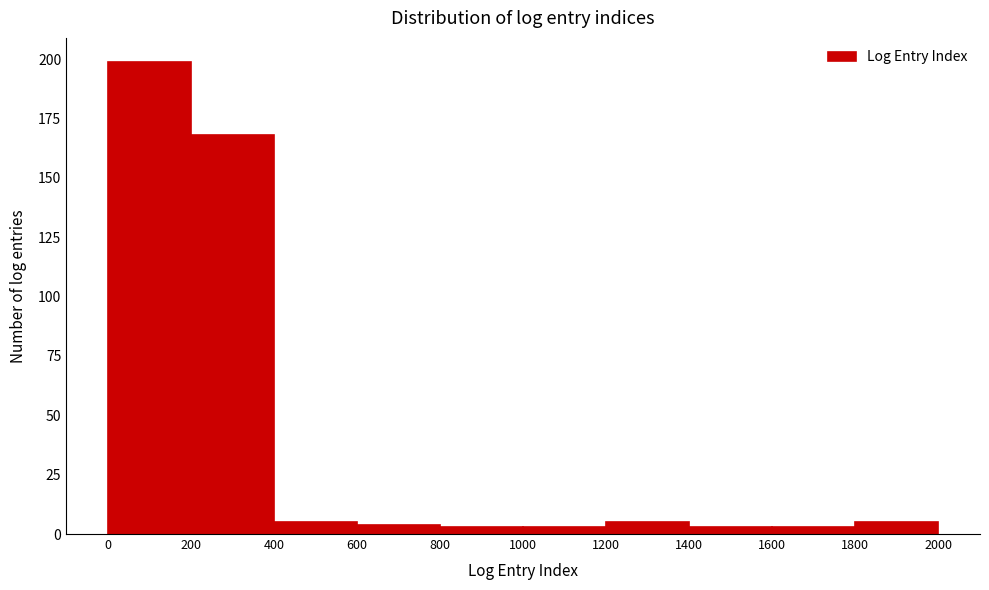

Reading left to right, list every bar in this chart as the range it spans on the x-axis followed by its height. The values are not printed on the chart, so give them approximately, as read against the axis.

0 to 200: 200
200 to 400: 170
400 to 600: 5
600 to 800: under 5
800 to 1000: under 5
1000 to 1200: under 5
1200 to 1400: 5
1400 to 1600: under 5
1600 to 1800: under 5
1800 to 2000: 5